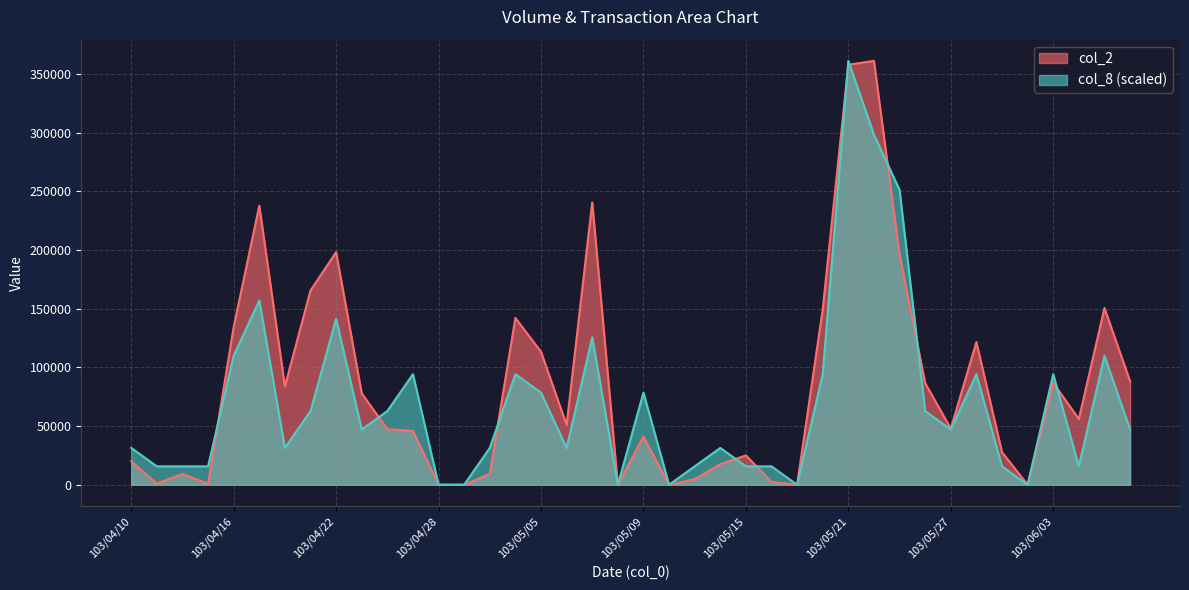

How many distinct data groups are displayed?

2